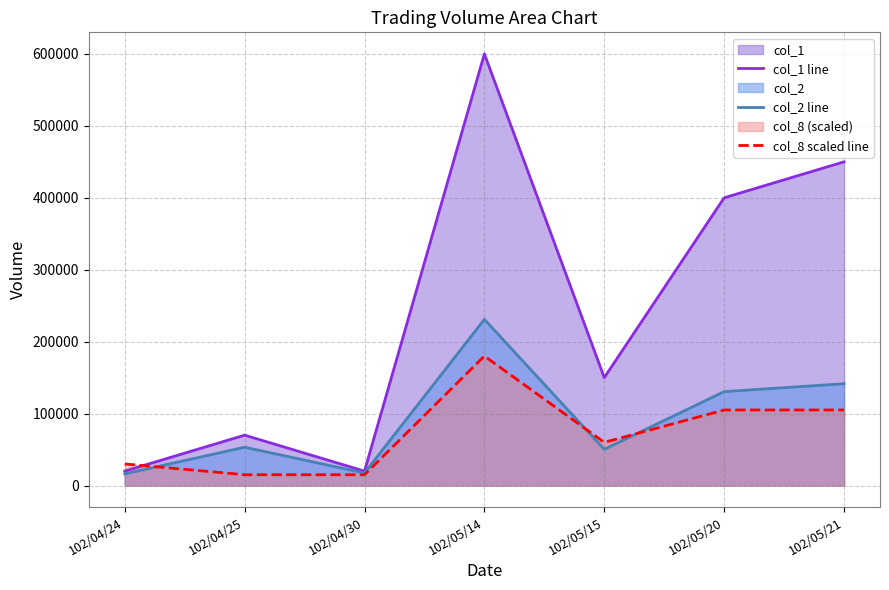

Where does the col_2 line series first go above 53200?

102/05/14